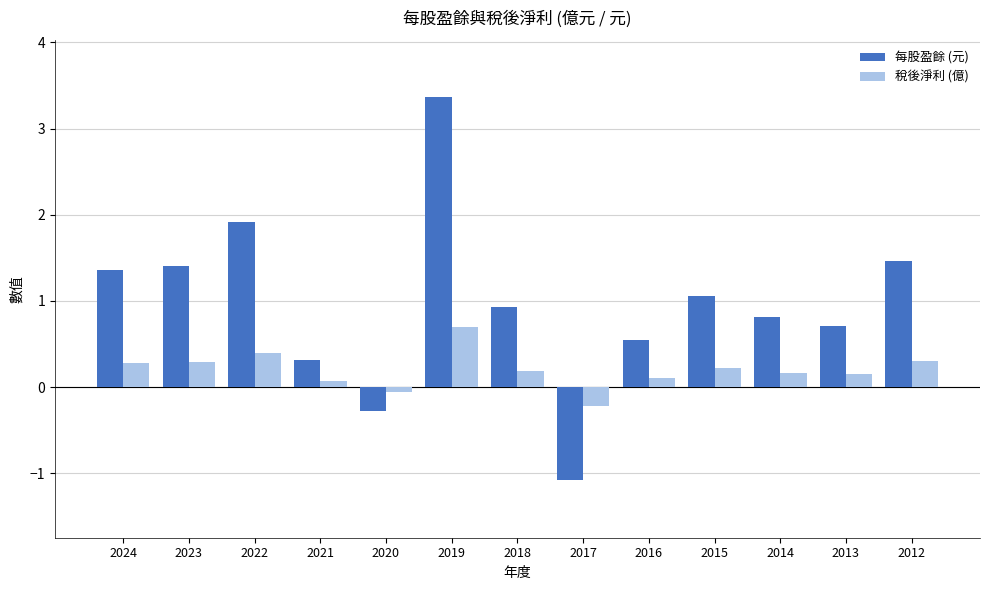

Which series has the largest range (max minus min)?

每股盈餘 (元)